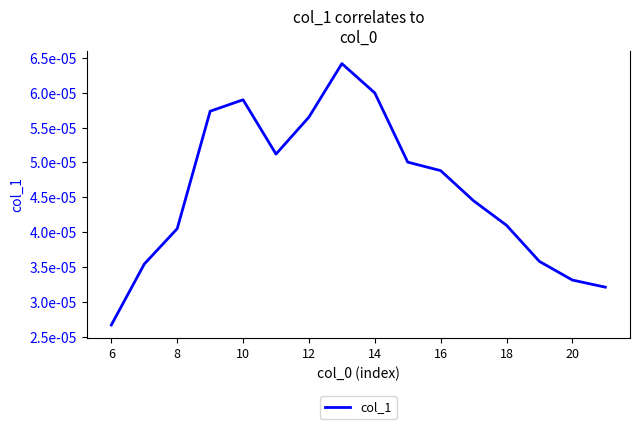

How many interior local valleys (lower than both neighbors) does the data have?

1